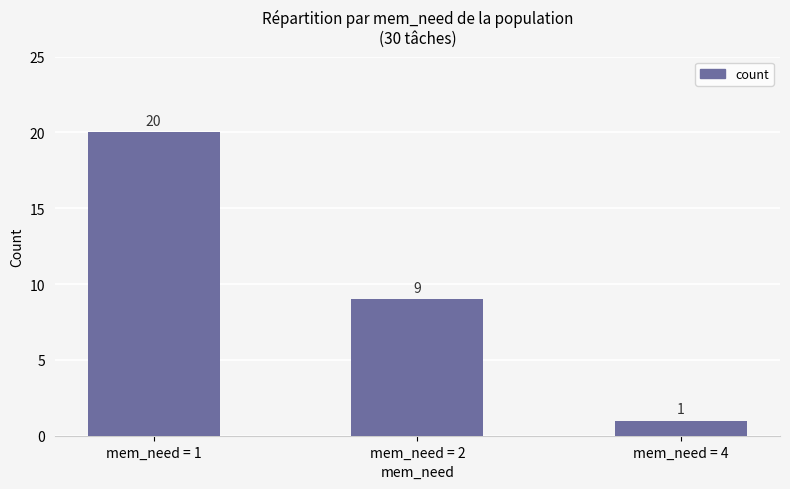

What is the average value?

10